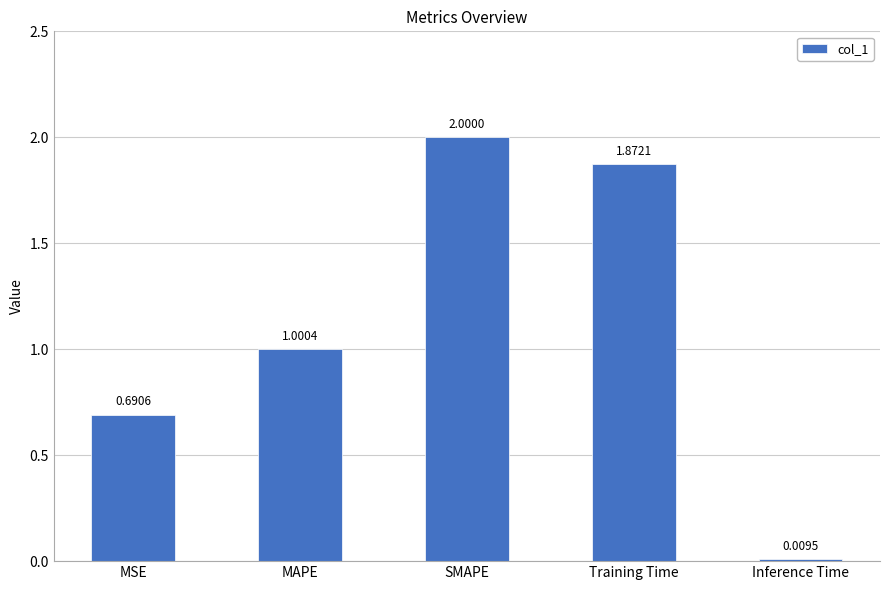

At which label does the data first exceed 1?

MAPE